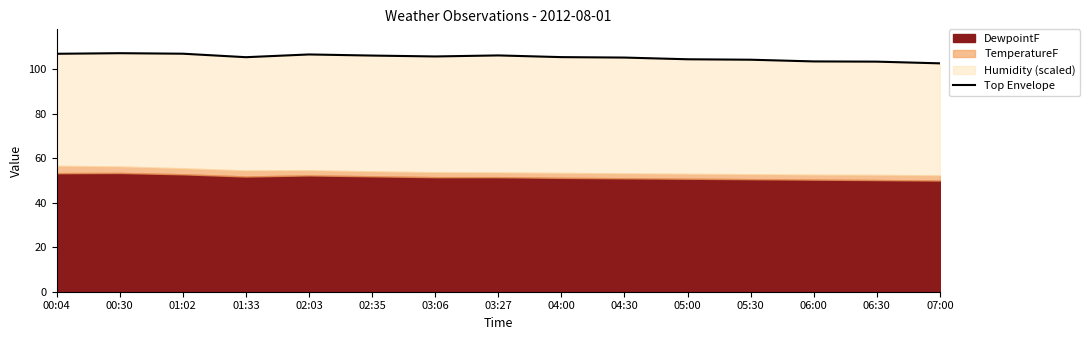

What is the change in value from 03:27 to 05:00?

-1.7